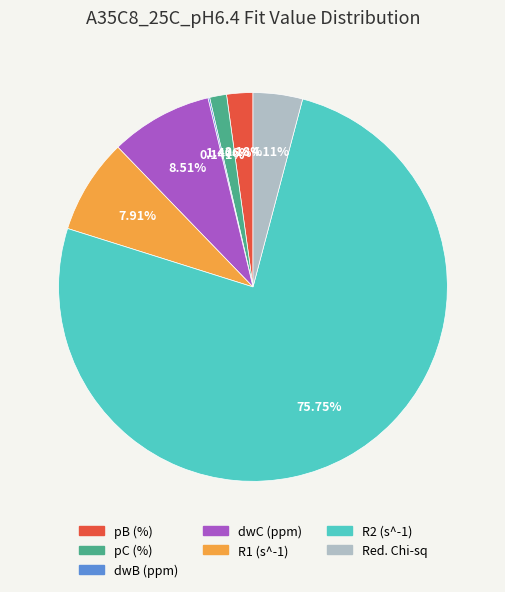

What portion of the pie excludes Red. Chi-sq?

95.9%